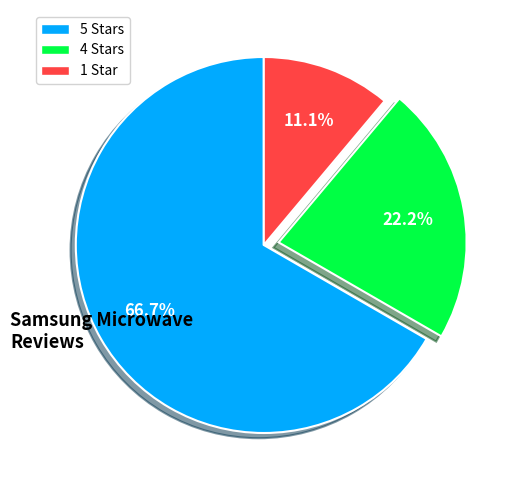

What is the total percentage of 1 Star and 5 Stars?

77.8%